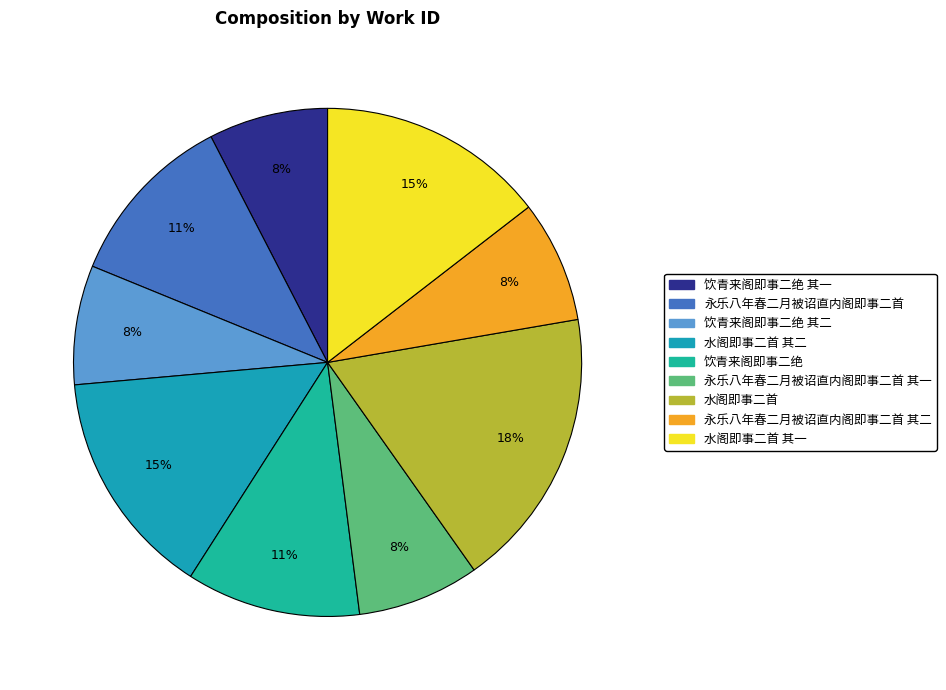

To the nearest percent, what is the average slice percentage?

11%